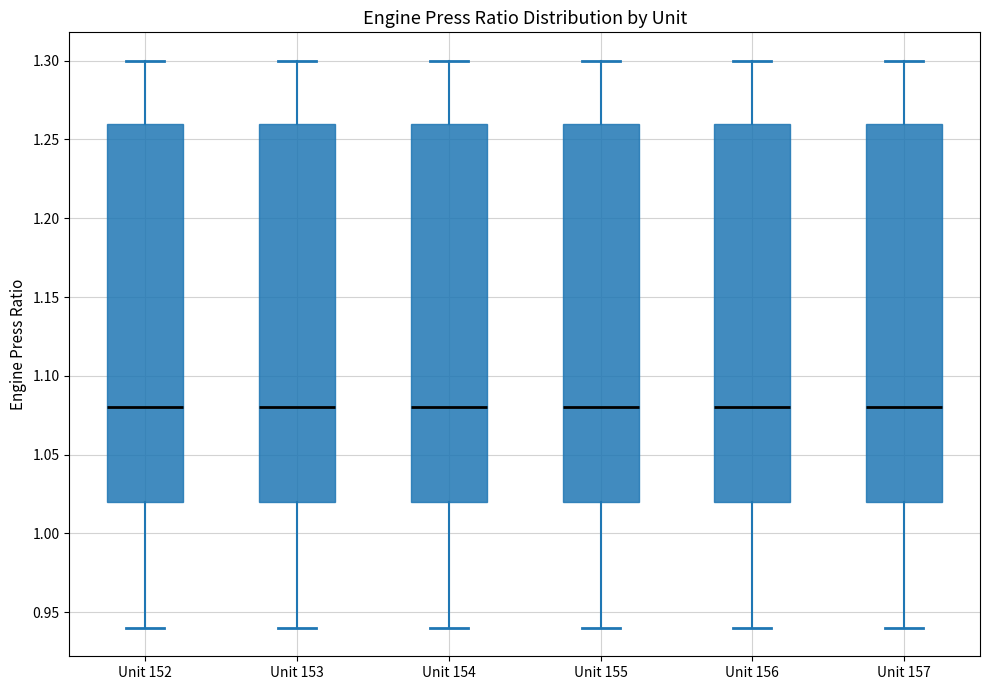

Reading left to right, transcribe this box plot: for each box, give where its median line is, the range the box spans, and where its two whiskers end, as read against the y-axis. The values are not printed on the chart, so give them approximately, as read against the axis.

Unit 152: median 1.08, box 1.02 to 1.26, whiskers 0.94 to 1.30
Unit 153: median 1.08, box 1.02 to 1.26, whiskers 0.94 to 1.30
Unit 154: median 1.08, box 1.02 to 1.26, whiskers 0.94 to 1.30
Unit 155: median 1.08, box 1.02 to 1.26, whiskers 0.94 to 1.30
Unit 156: median 1.08, box 1.02 to 1.26, whiskers 0.94 to 1.30
Unit 157: median 1.08, box 1.02 to 1.26, whiskers 0.94 to 1.30